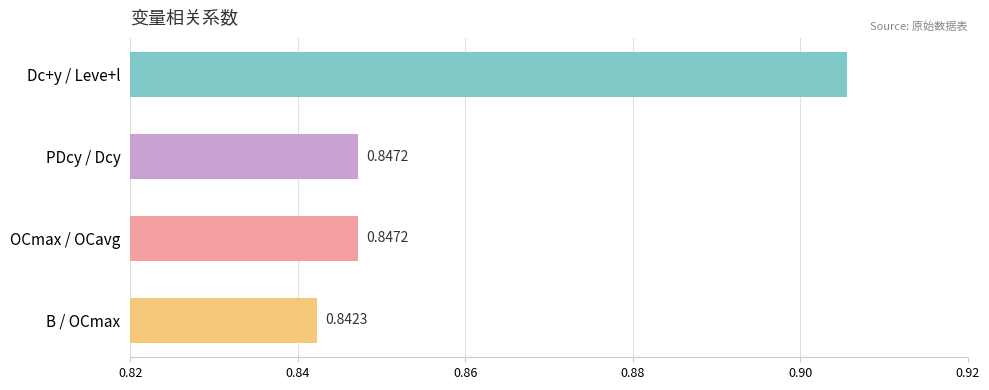

What is the label of the 1st bar from the top?

Dc+y / Leve+l